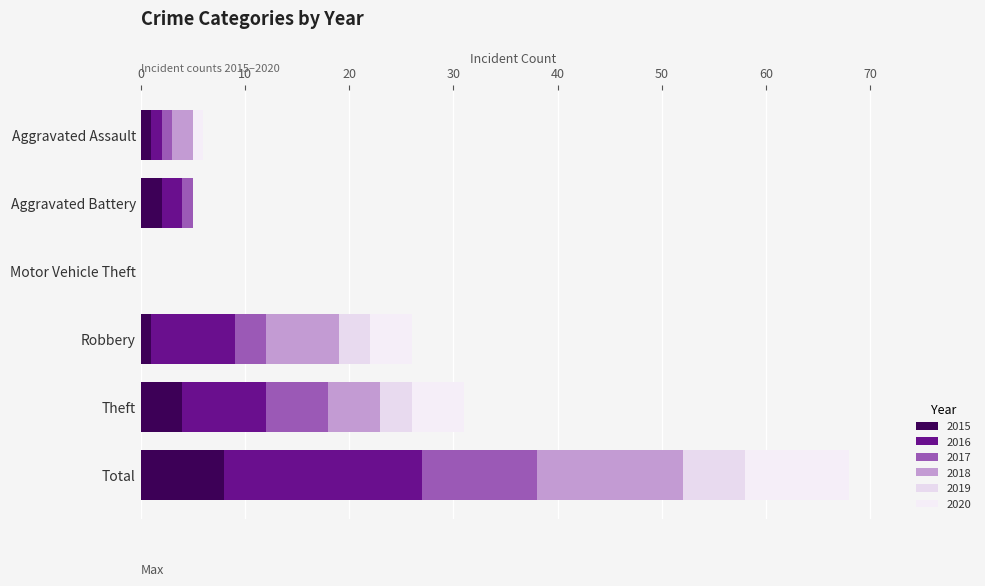

At Robbery, list the series in order from smallest to largest.

2015, 2017, 2019, 2020, 2018, 2016